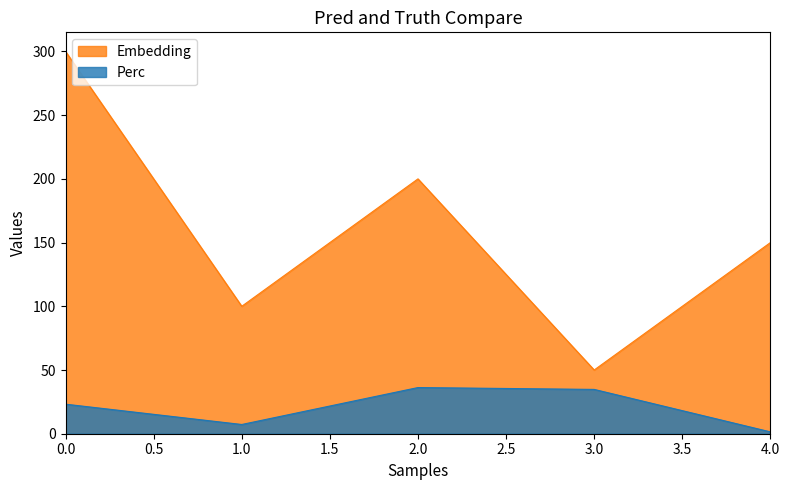

List the series in order of their peak value, highest first.

Embedding, Perc